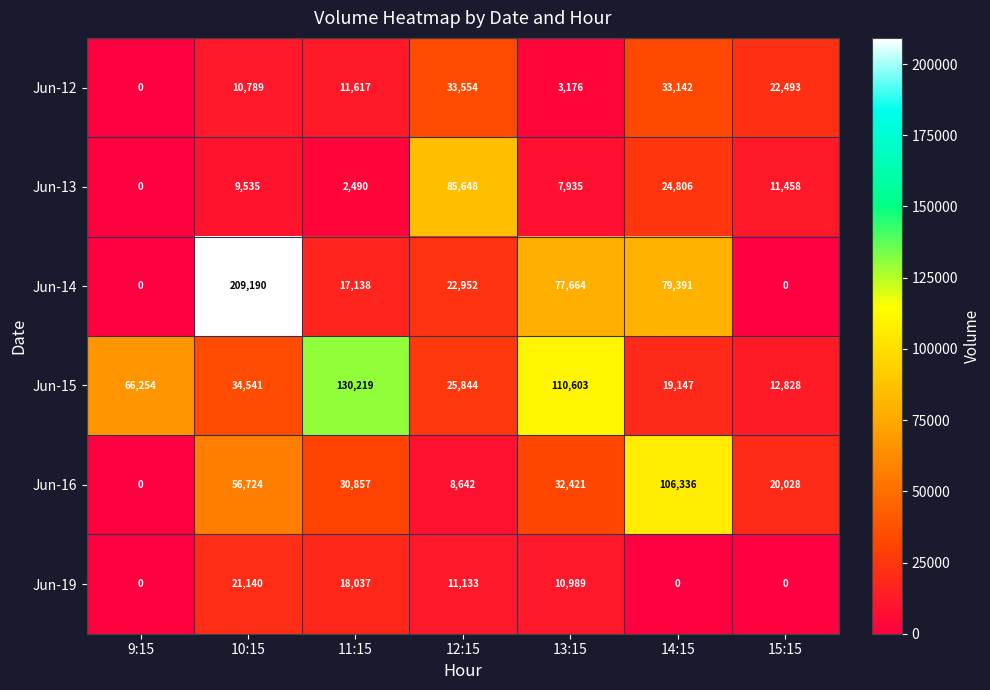

At which category is the sum across all series the highest?

10:15